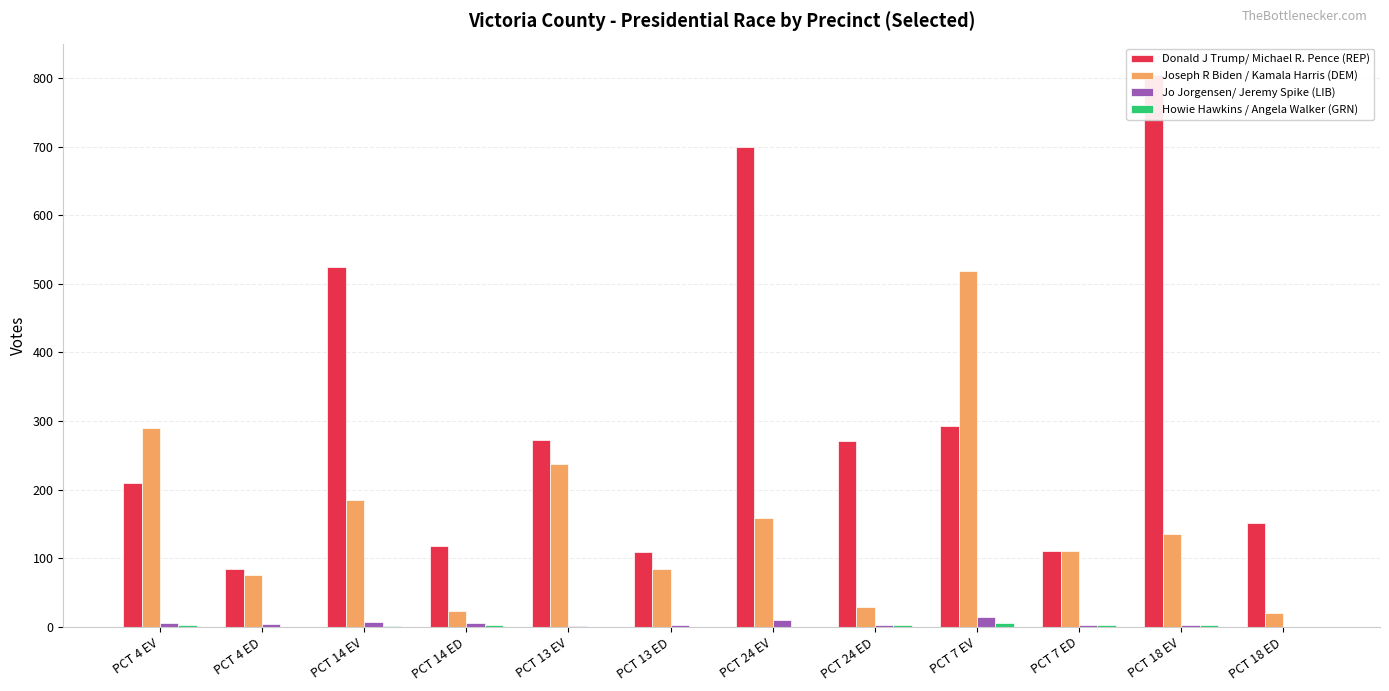

Which has a higher value, PCT 7 ED or PCT 24 EV?

PCT 24 EV